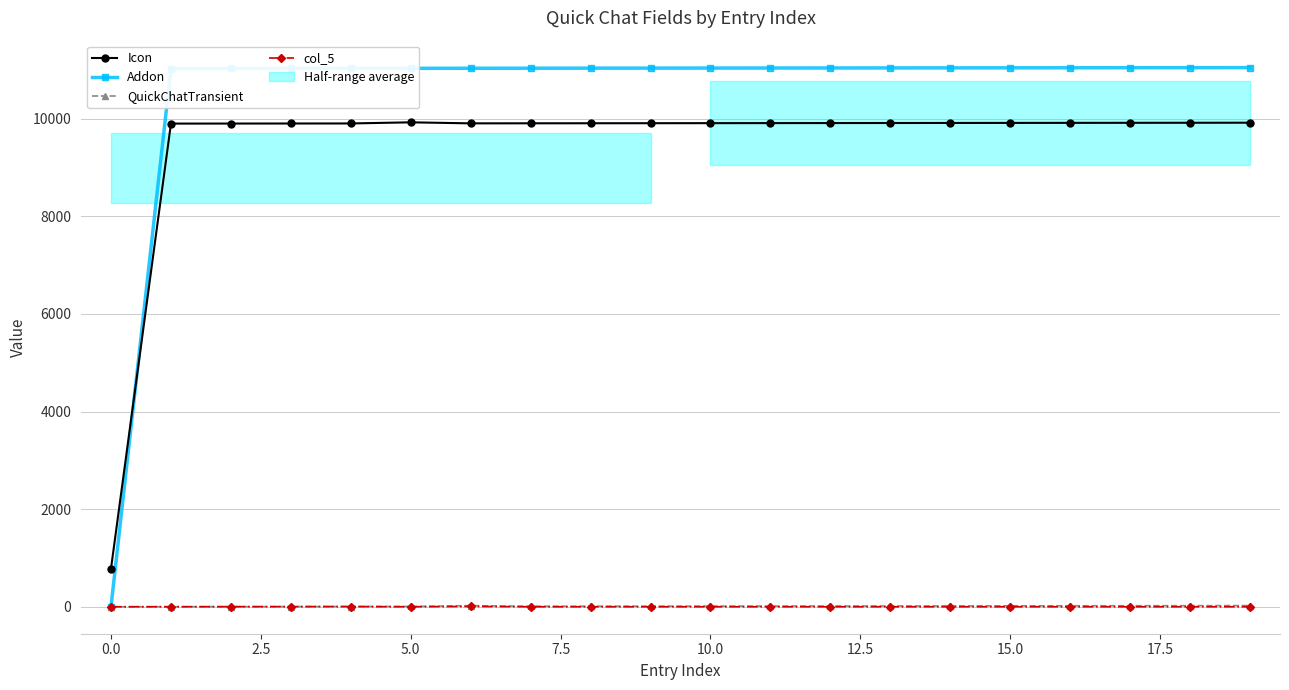

At which category is the sum across all series the highest?

19